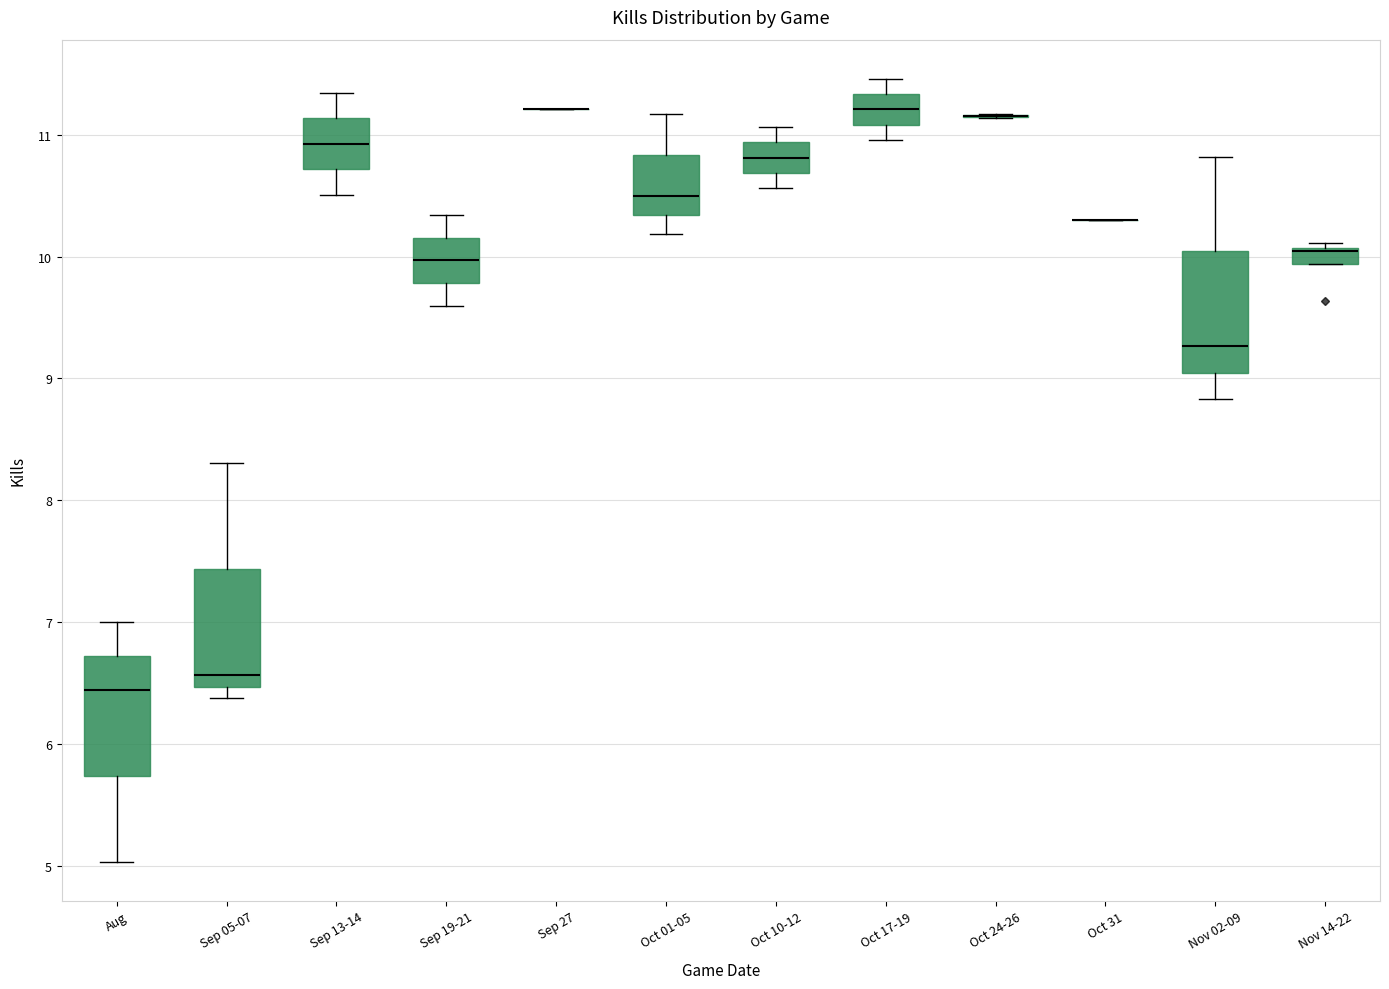

Where is the upper edge of the box for Oct 01-05 on the y-axis? The values are not printed on the chart, so give them approximately, as read against the axis.

10.8